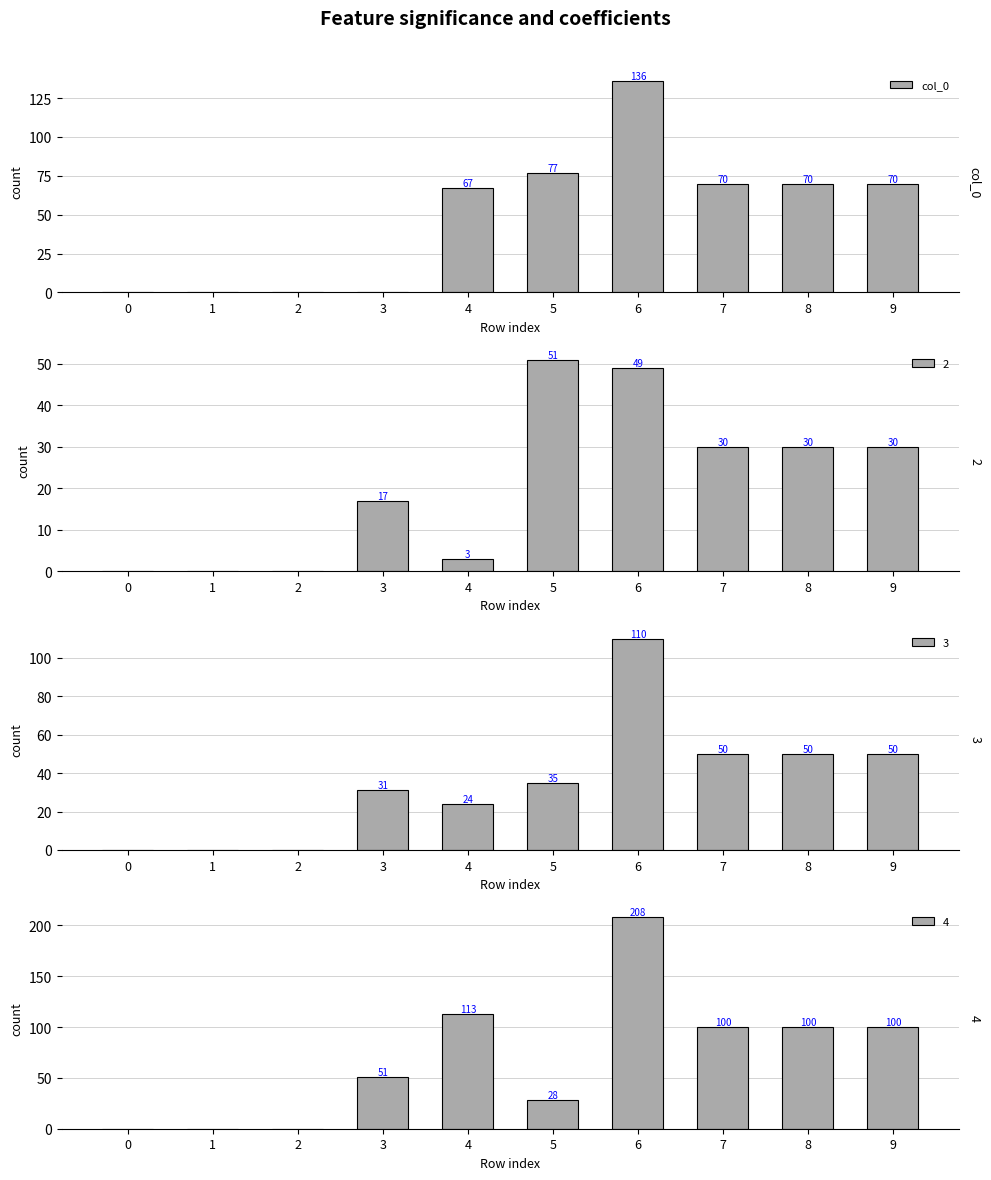

Are the bars horizontal?

No